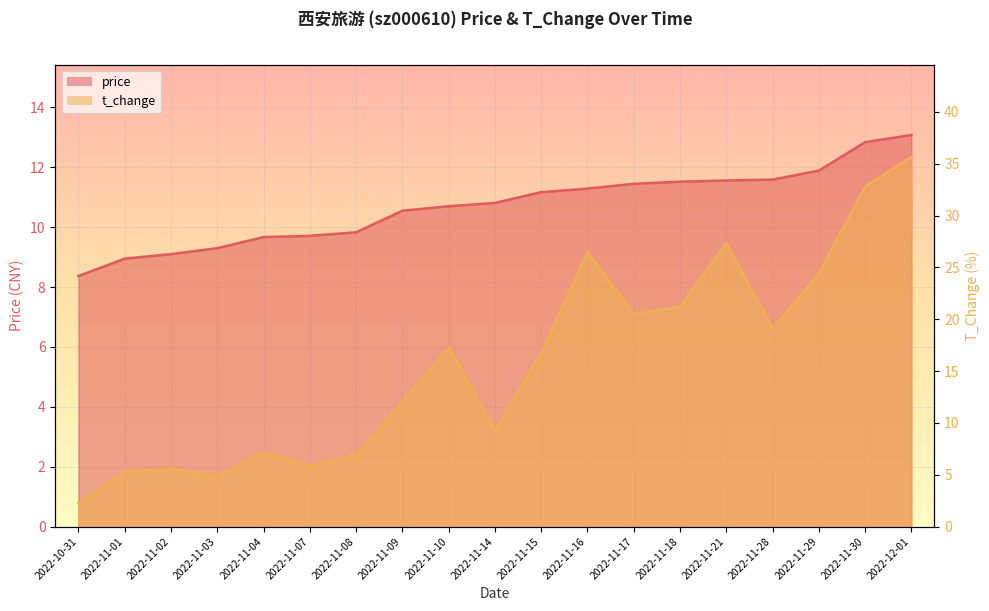

What is the spread (max minus min) of values at 2022-11-07?

3.8